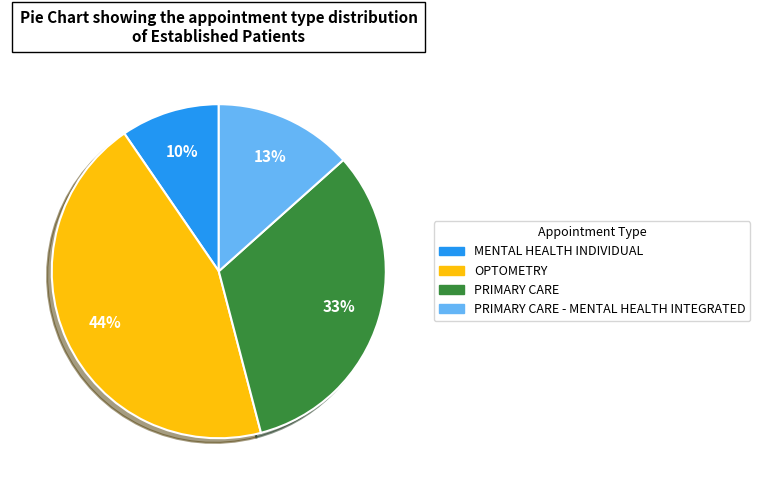

To the nearest percent, what is the combined percentage of PRIMARY CARE and PRIMARY CARE - MENTAL HEALTH INTEGRATED?

46%